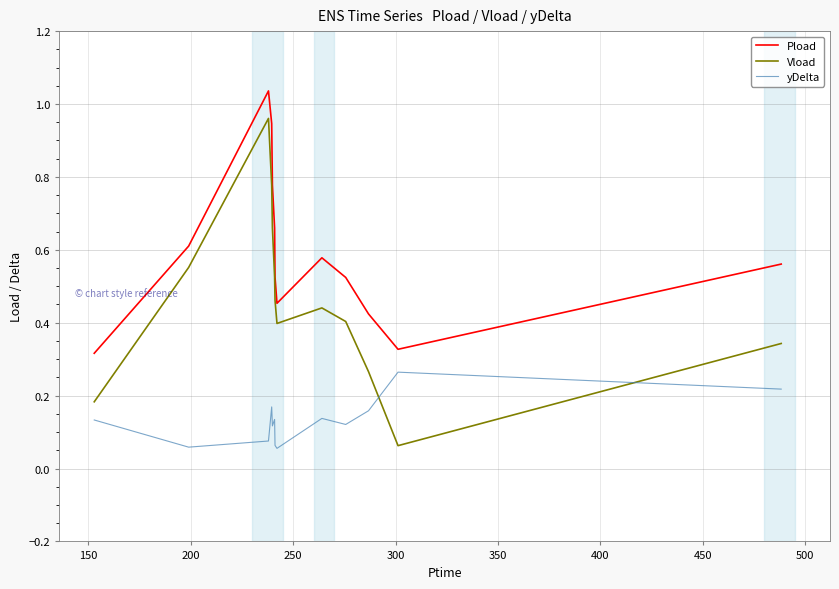

Which series has the largest total across all categories?

Pload